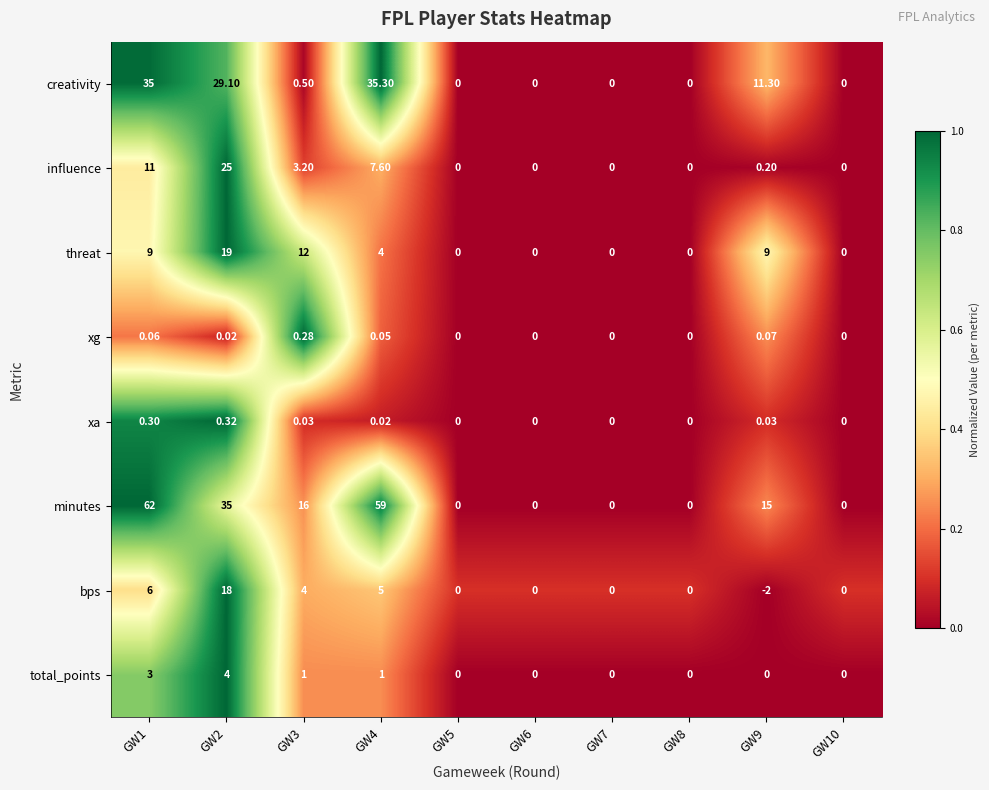

Which series has the largest range (max minus min)?

minutes